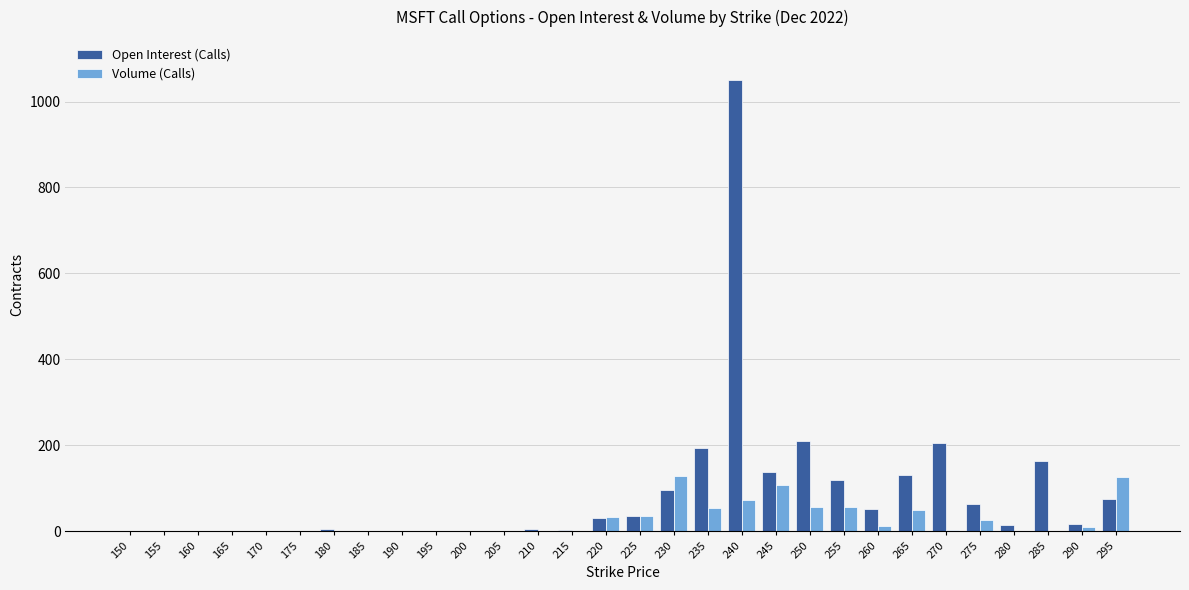

At which label does Open Interest (Calls) first exceed 17?

220